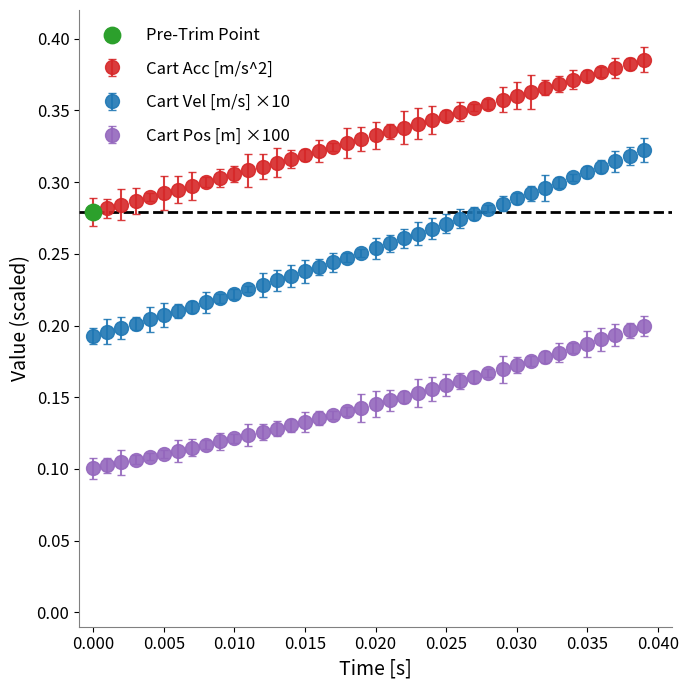

What is the sum of all Cart Vel [m/s] ×10 values?

10.2